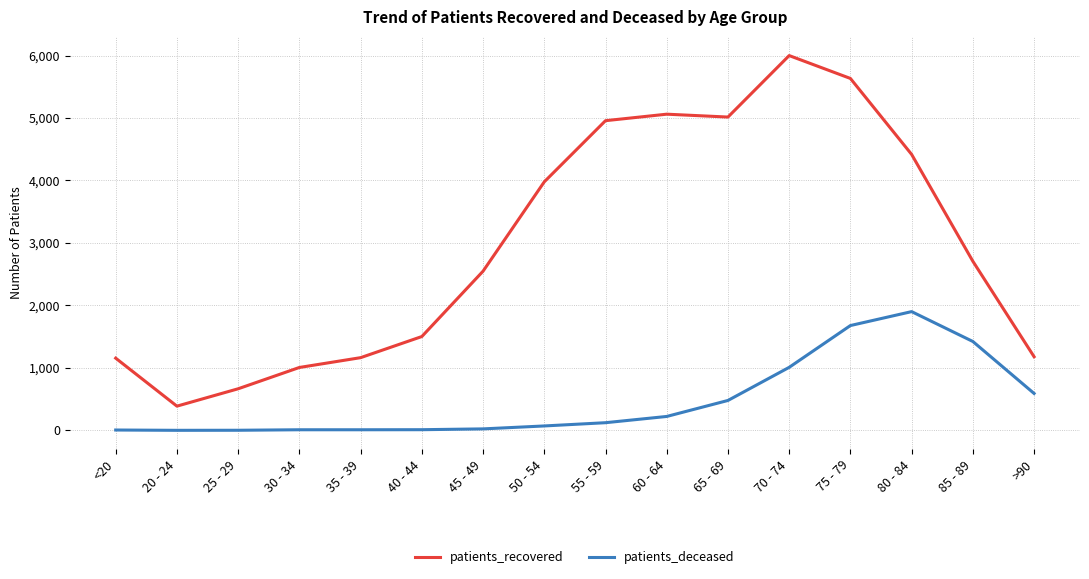

Is the value of patients_deceased at 50 - 54 greater than the value of patients_recovered at 80 - 84?

No